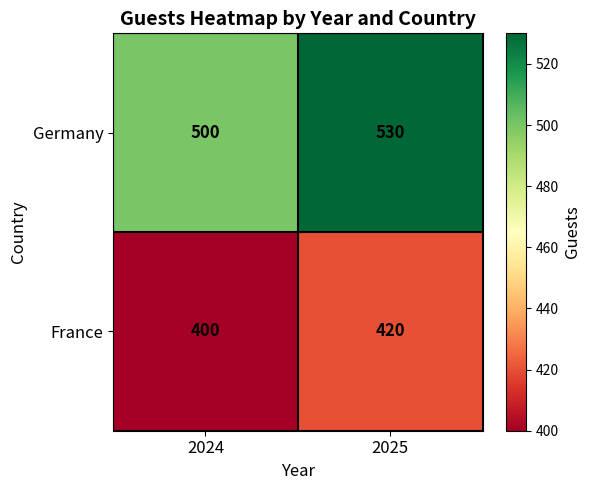

The France series shows 400 at 2024. True or false?

True